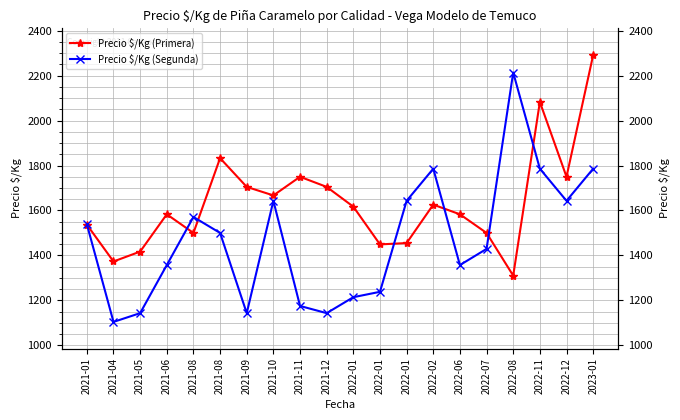

Rank the series by their maximum value, from lowest to highest.

Precio $/Kg (Segunda), Precio $/Kg (Primera)